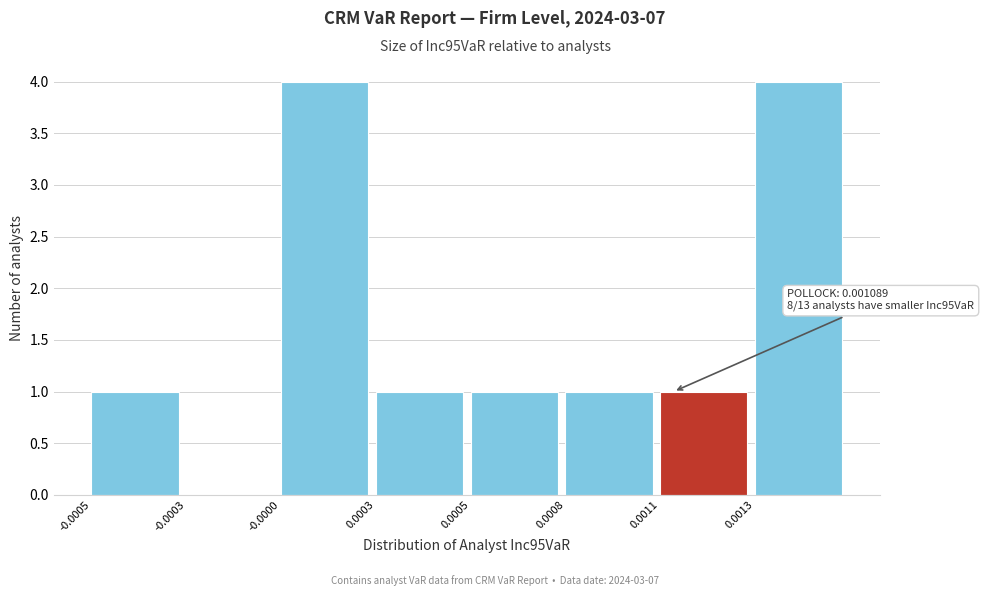

Reading left to right, transcribe all the data shown in this chart.

-0.0005=1	-0.0003=0	-0.0000=4	0.0003=1	0.0005=1	0.0008=1	0.0011=1	0.0013=4